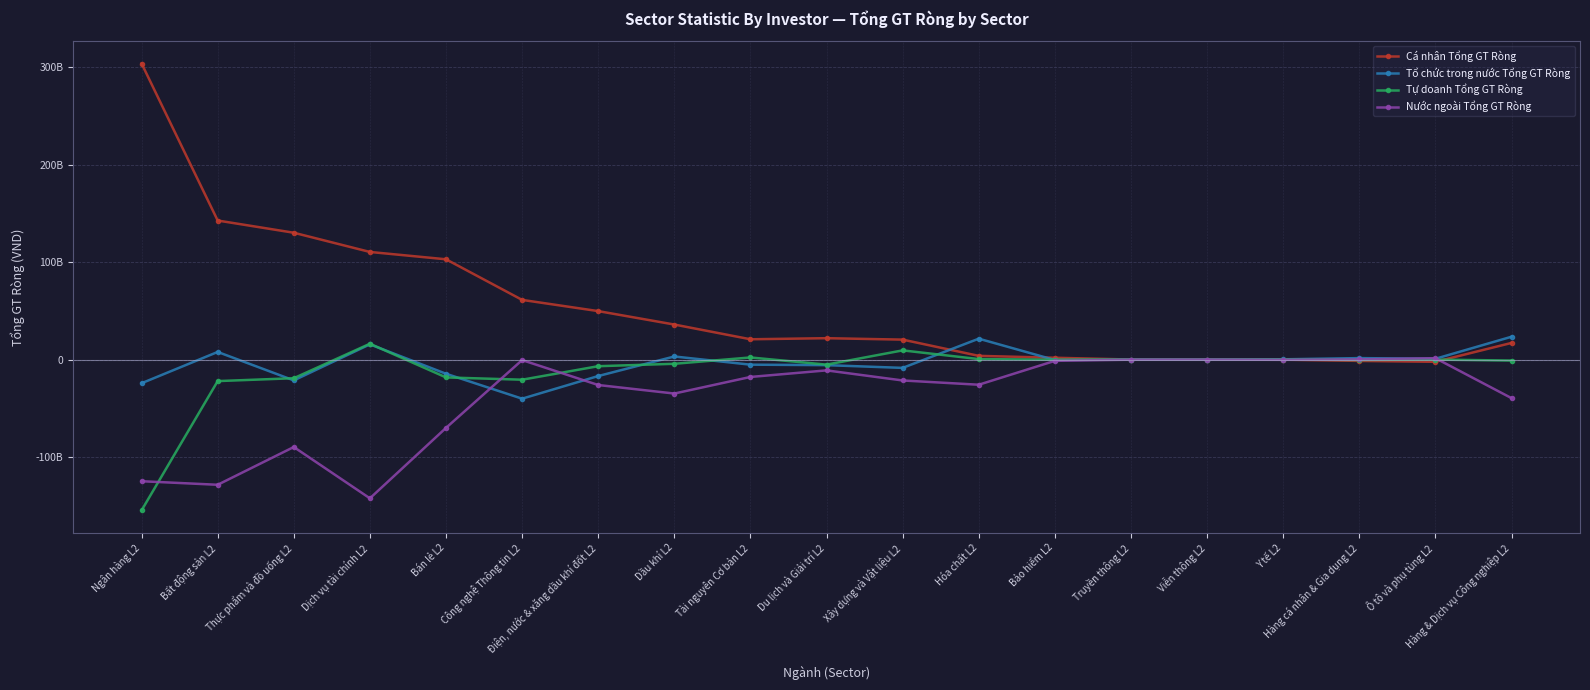

What is the sum of all Tổ chức trong nước Tổng GT Ròng values?

-62825016140